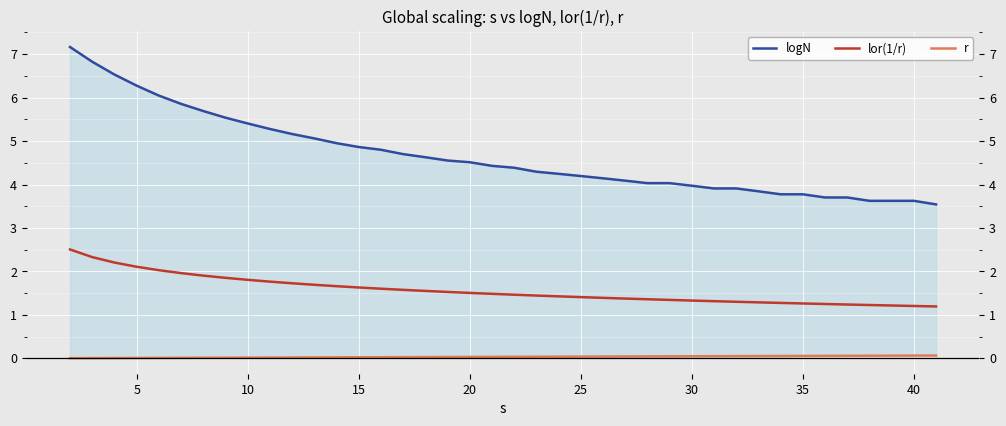

What is the maximum value for logN?

7.2